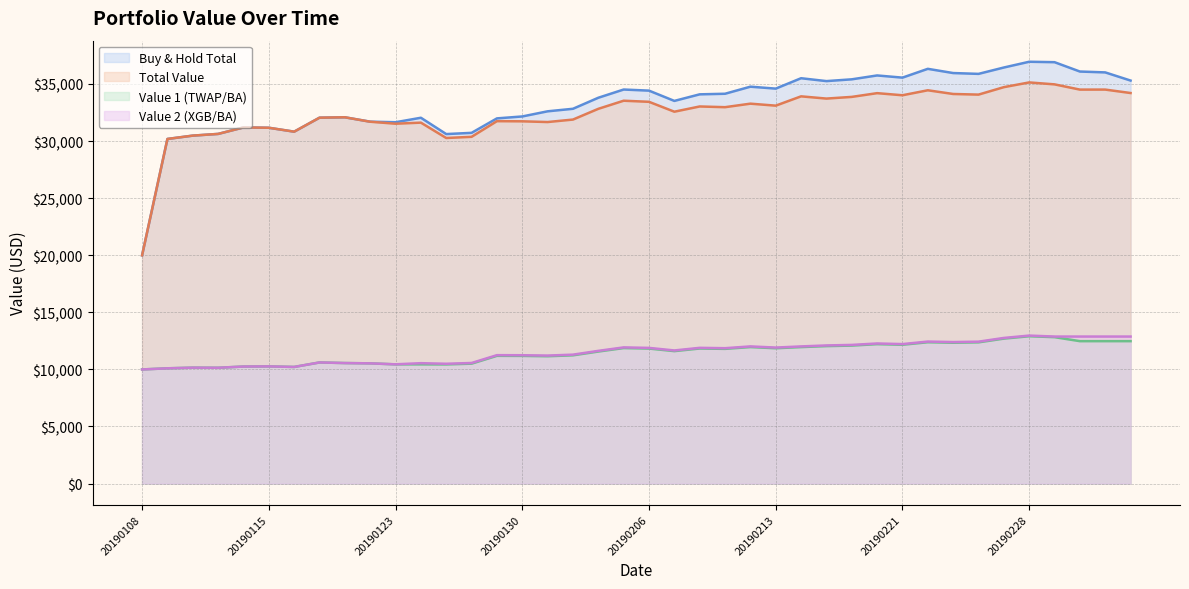

How many data points in Total_Value are above 32968?

20